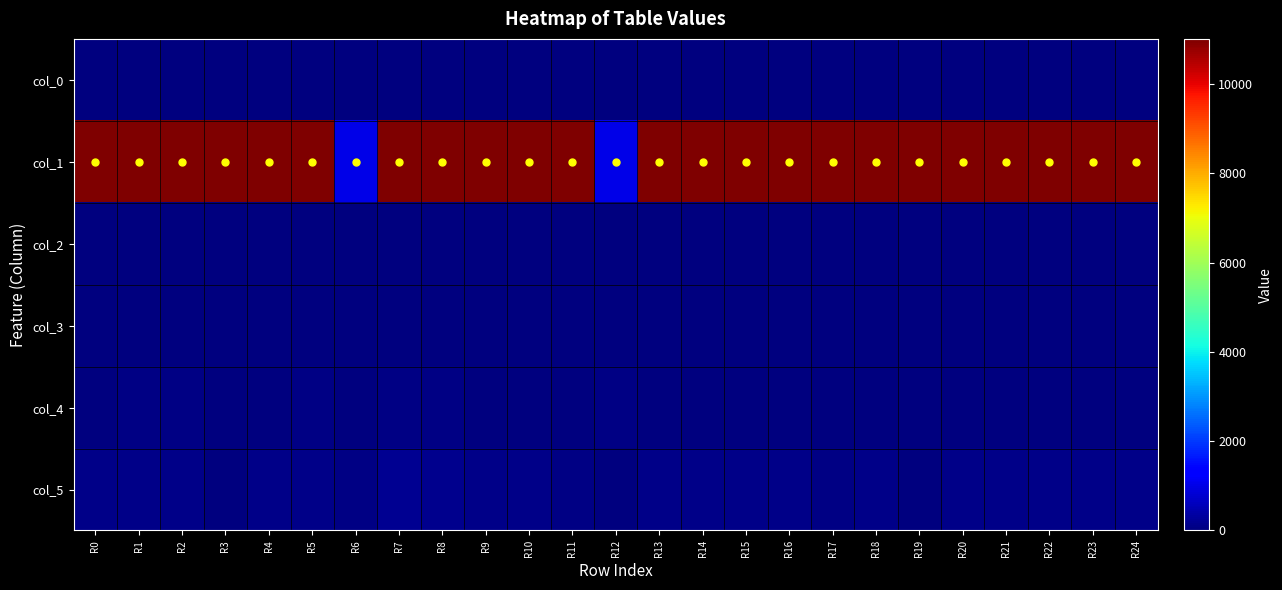

Count the number of categories in the chart.

25